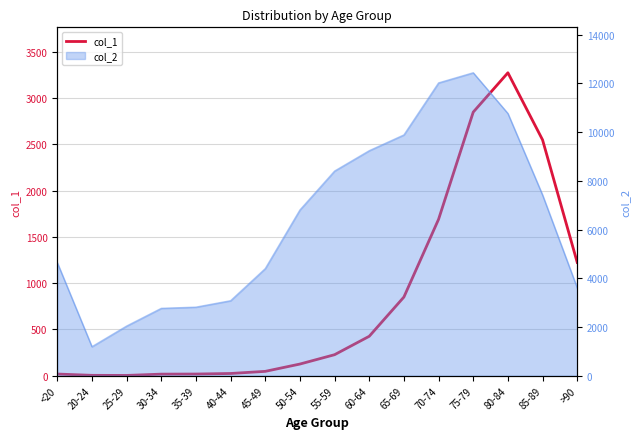

Rank the categories by value from highest to lowest.

80-84, 75-79, 85-89, 70-74, >90, 65-69, 60-64, 55-59, 50-54, 45-49, 40-44, <20, 35-39, 30-34, 20-24, 25-29